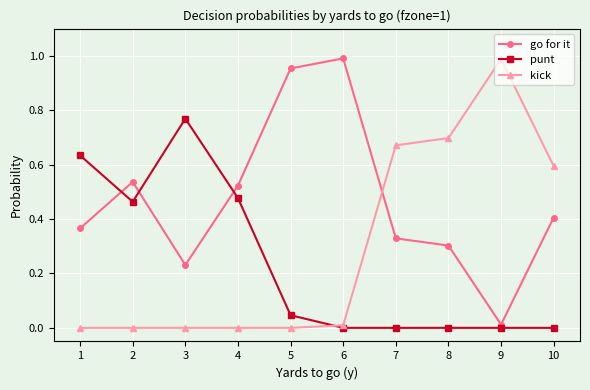

List the labels in order of go for it value, largest first.

6, 5, 2, 4, 10, 1, 7, 8, 3, 9